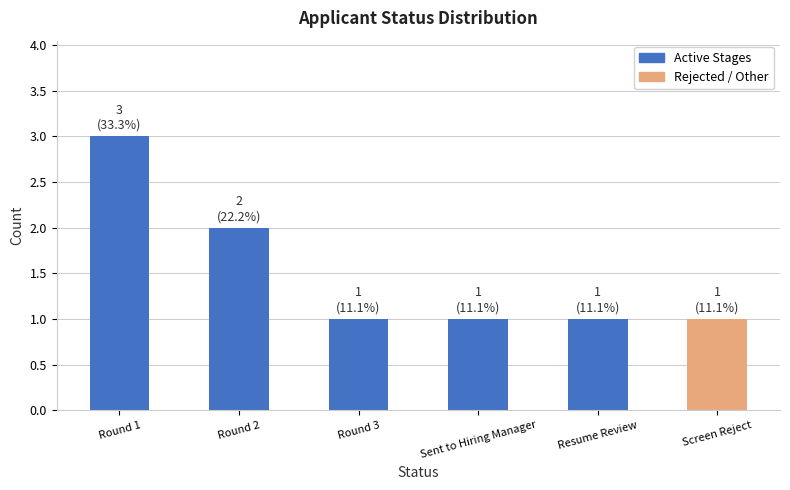

What is the smallest value displayed?

1